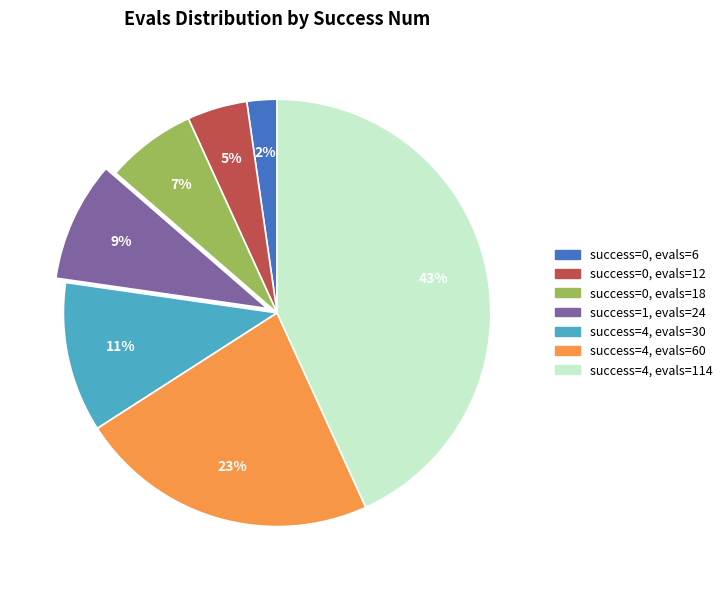

Is there a majority slice in this chart?

No